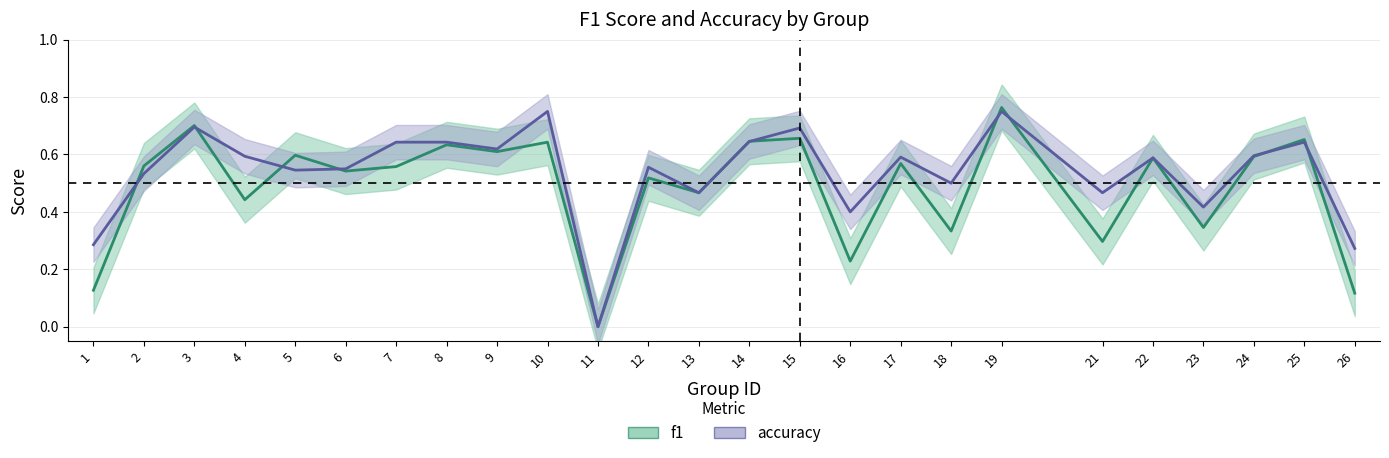

At which category is the sum across all series the highest?

19